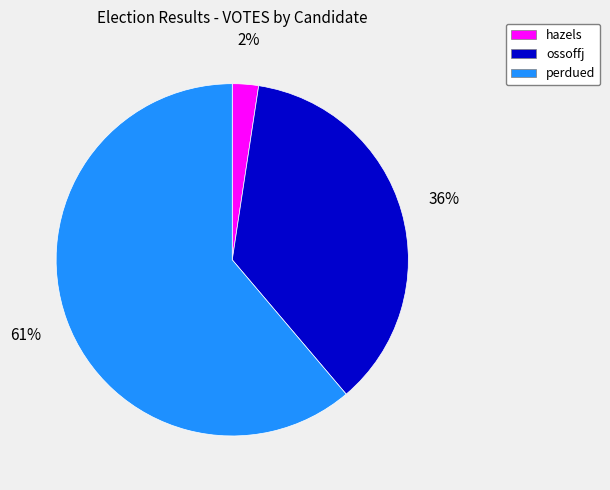

To the nearest percent, what is the average slice percentage?

33%